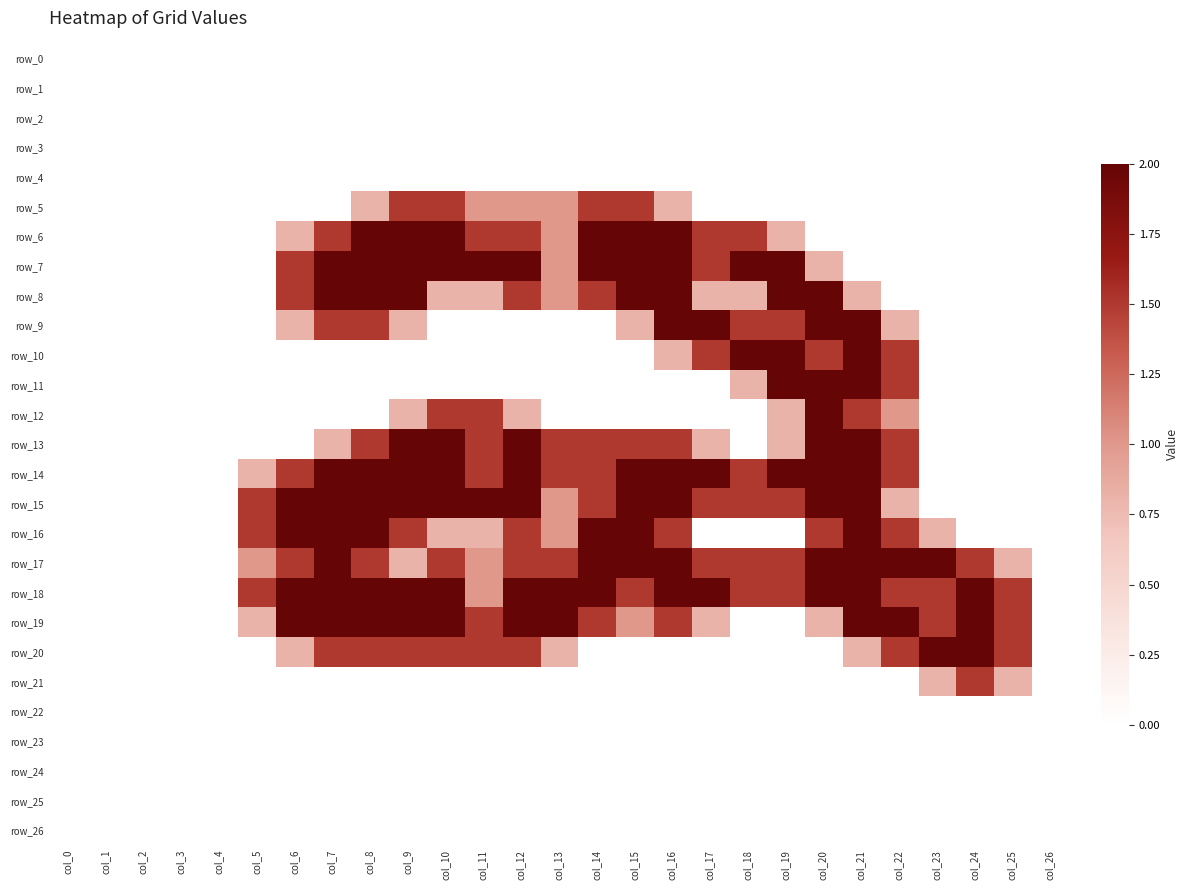

True or false: row_24 has a value of 0.0 at col_19.

True